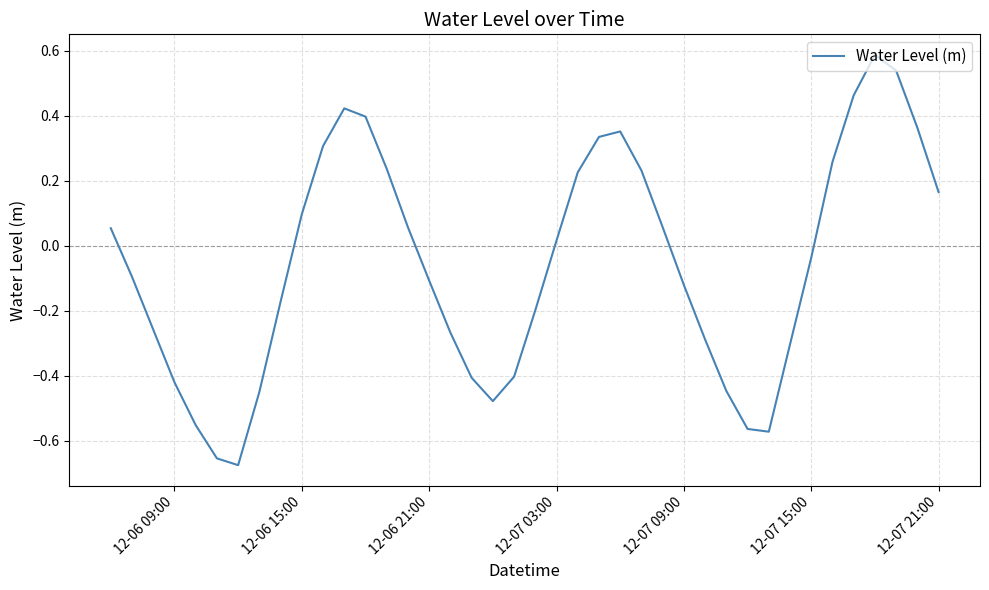

What is the difference between the maximum and minimum values?

1.3